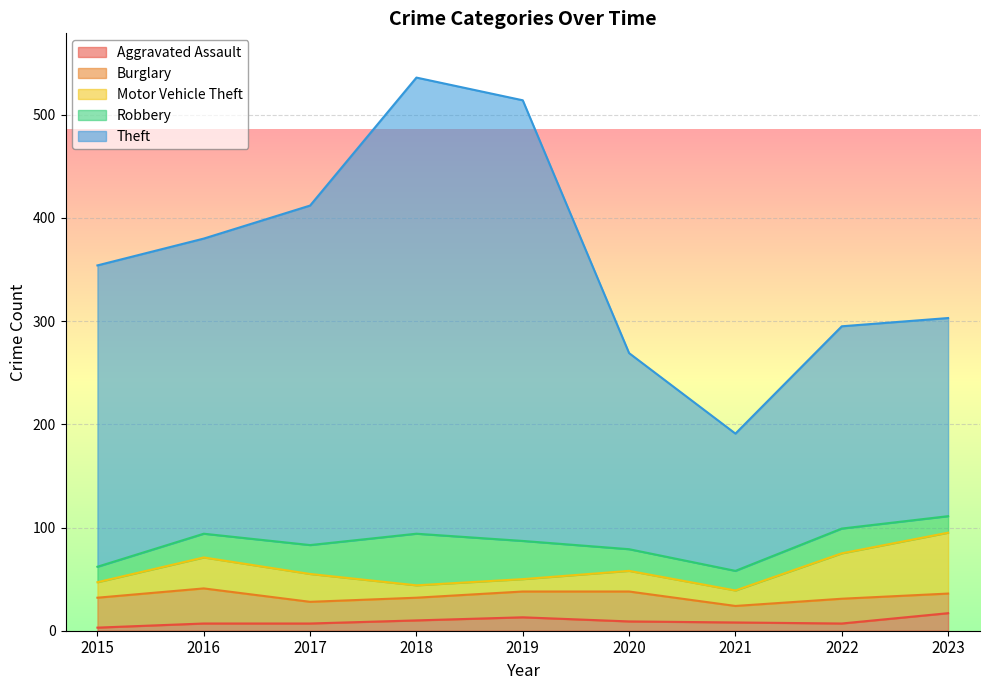

At which label is Robbery closest to 32?

2017